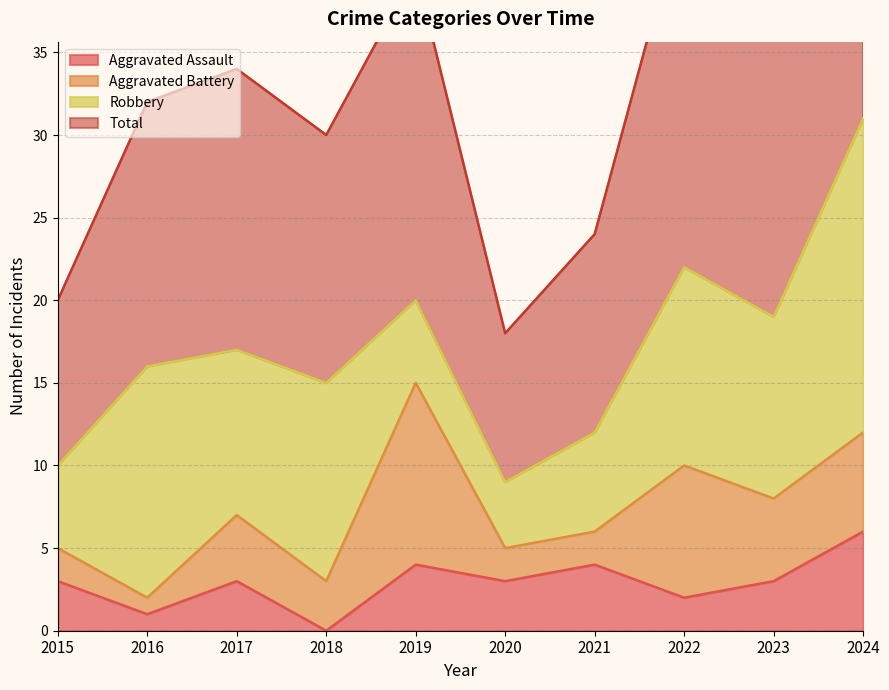

What is the difference between the second highest and second lowest values in the Total series?

24